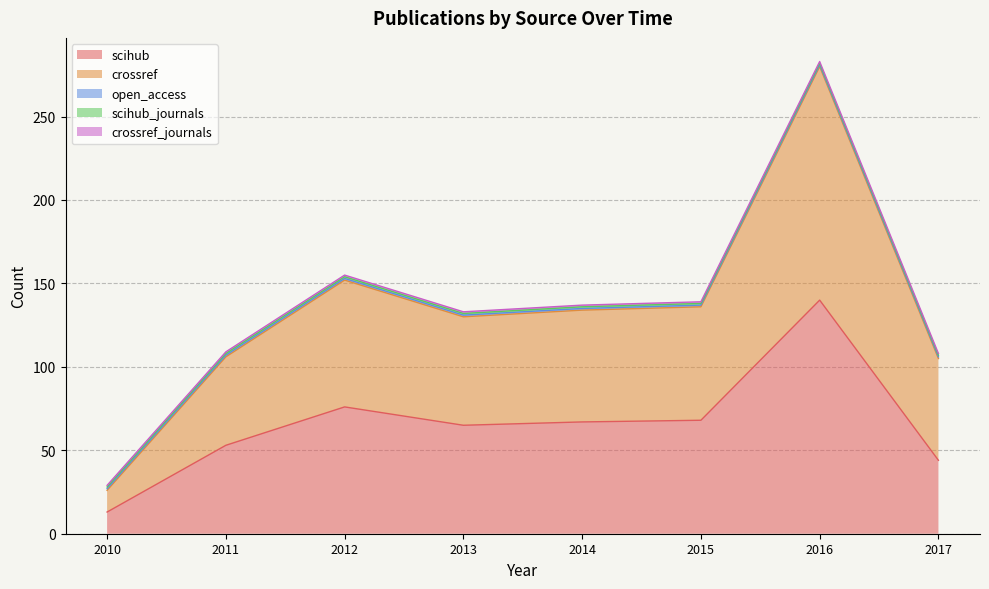

Where is scihub nearest to the value 76?

2012